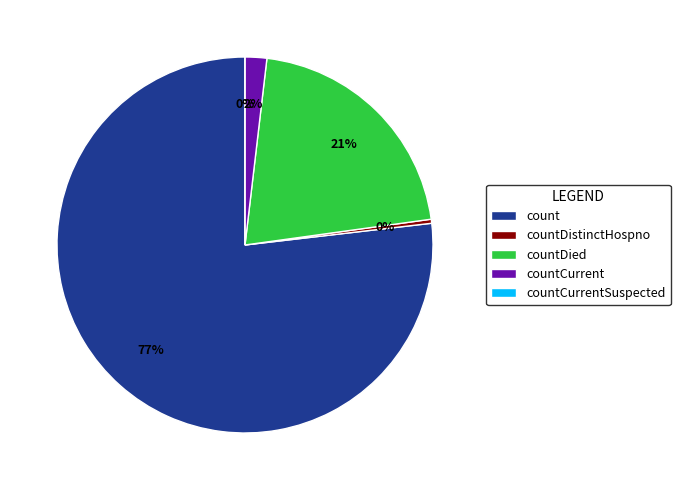

What is the change in value from count to countDied?

-12217